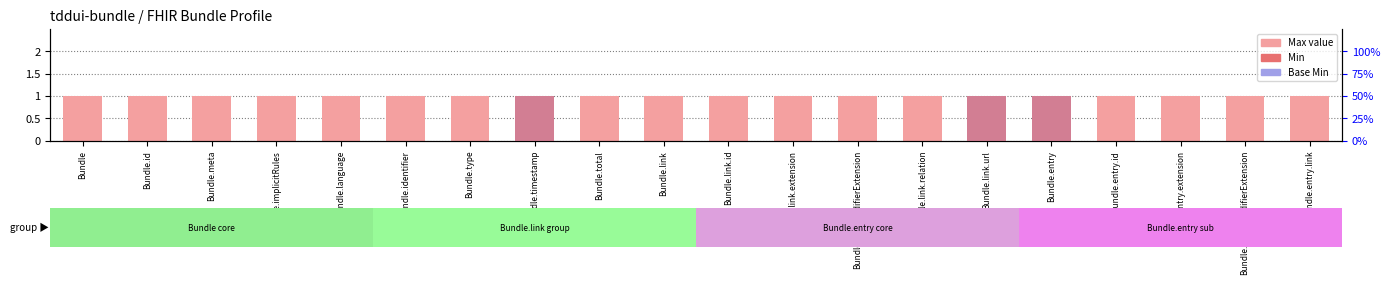

What is the label of the 17th bar from the left?

Bundle.entry.id